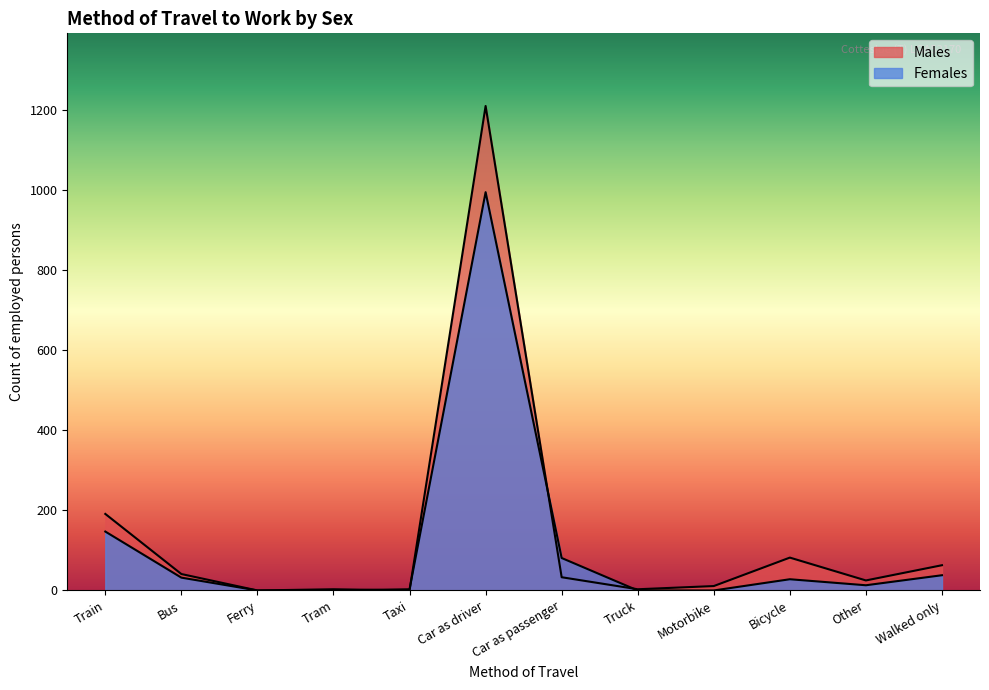

Which category has the highest value across all series?

Car as driver